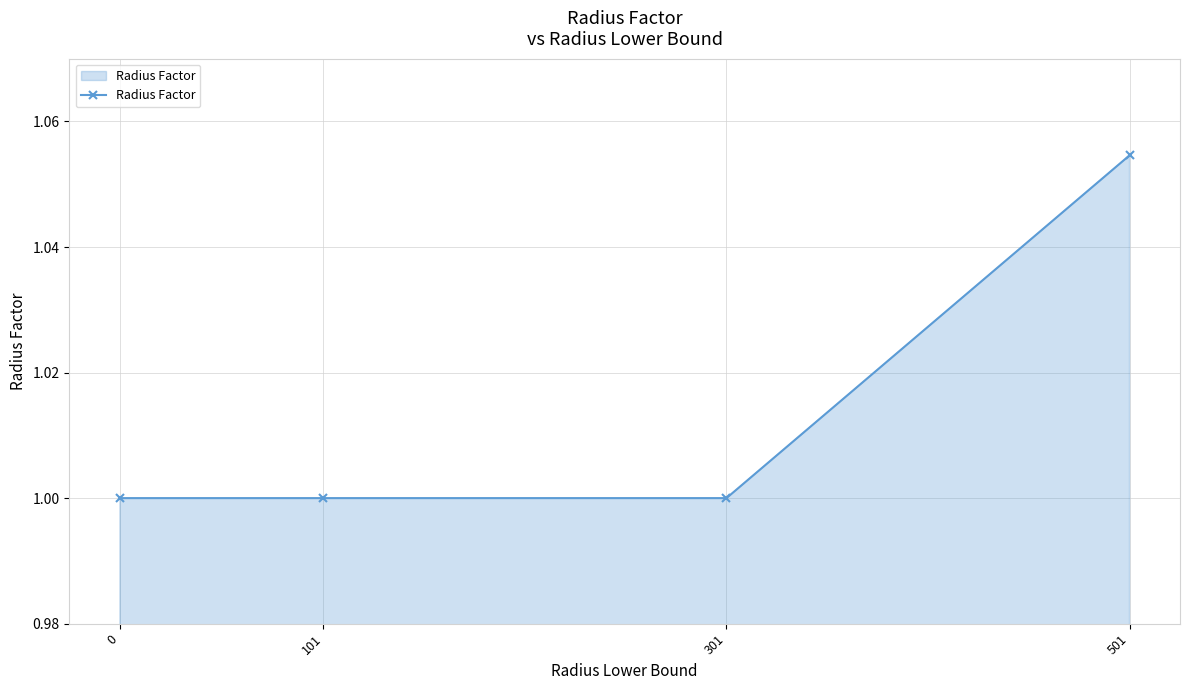

Which category has the highest value across all series?

501